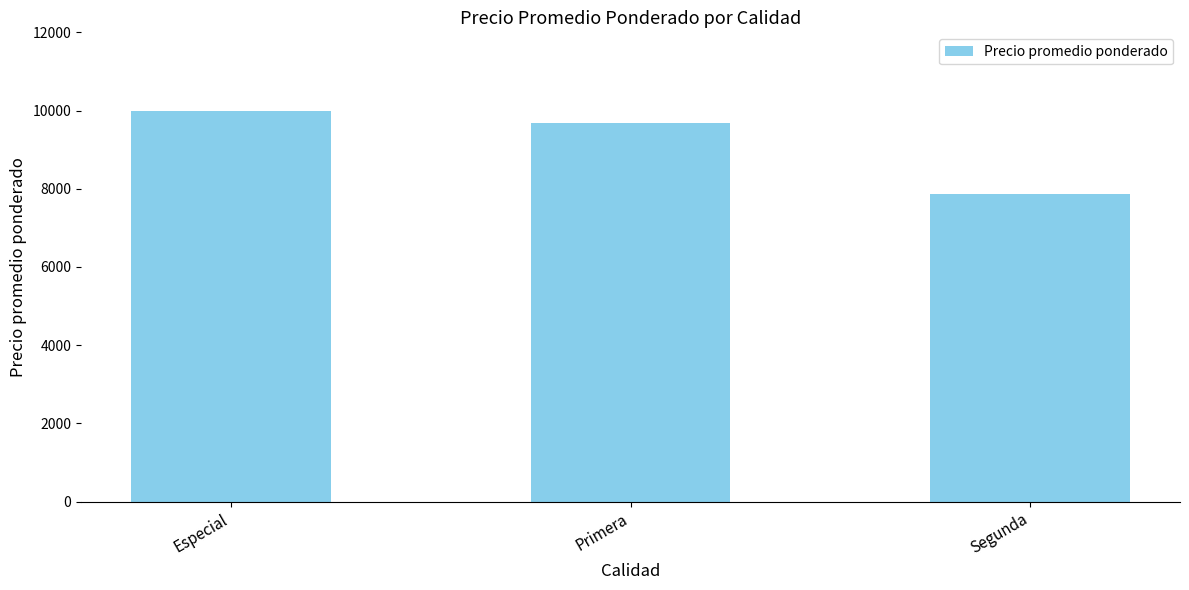

What is the smallest value displayed?

7857